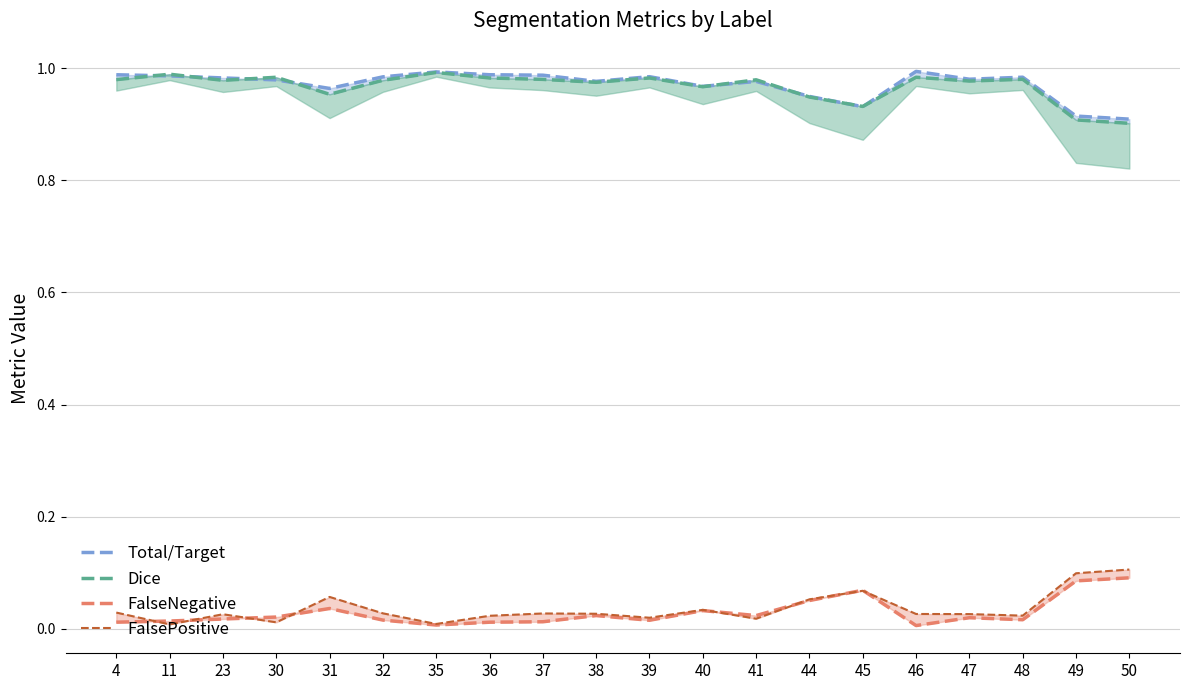

Where is the first local minimum for Total/Target?

31